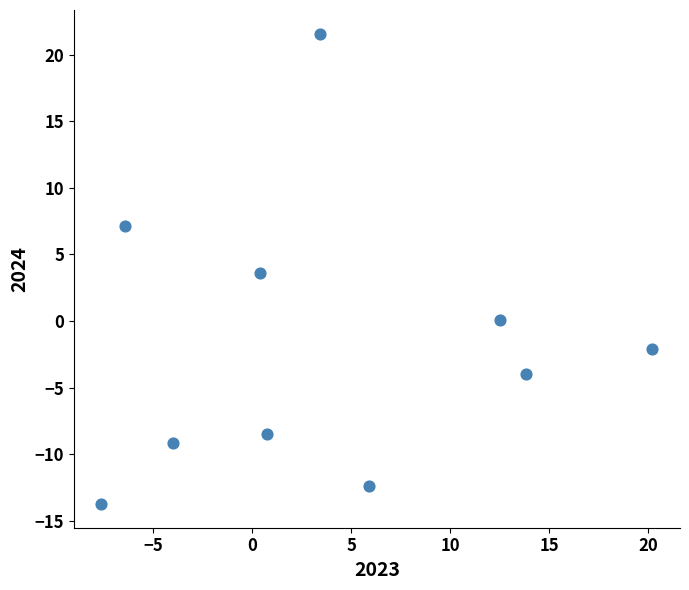

What Y value in the scatter plot is closest to 3?

3.6